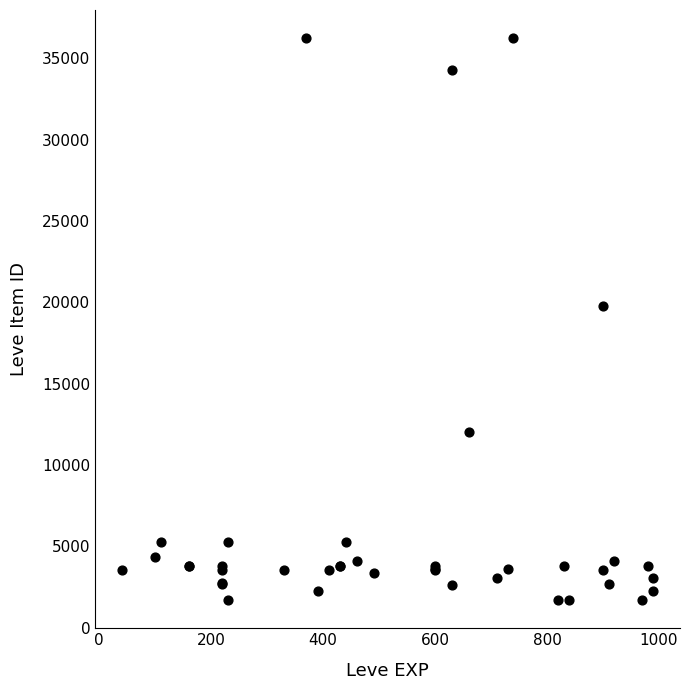

What Y value in the scatter plot is closest to 18967?

19744